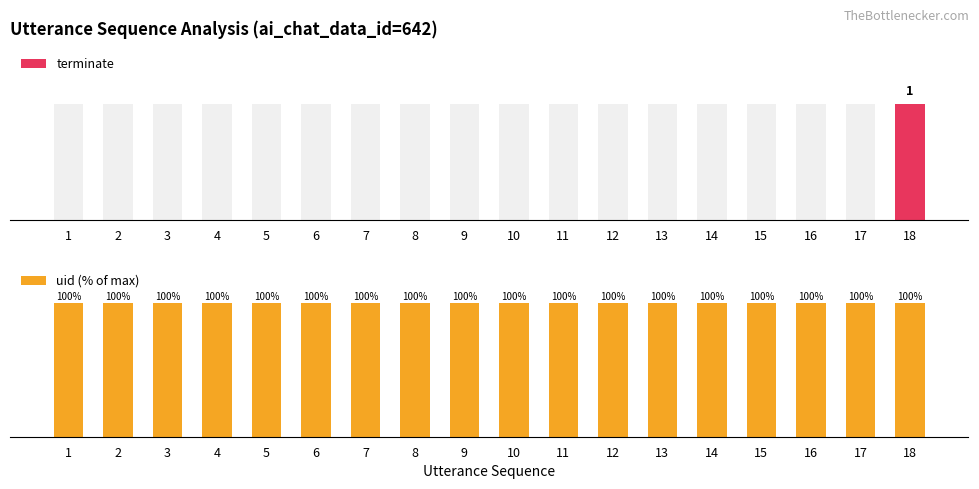

The uid (% of max) series shows 149 at 17. True or false?

False